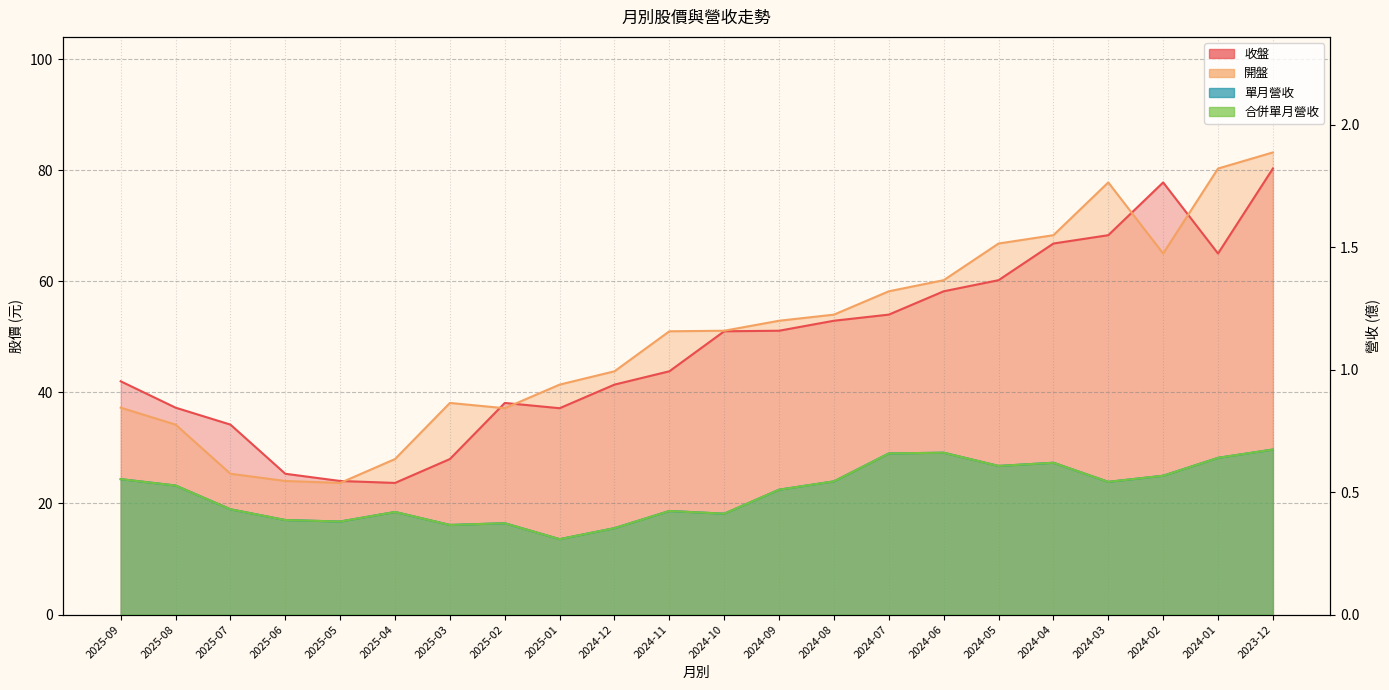

What is the label of the 7th point from the left?

2025-03